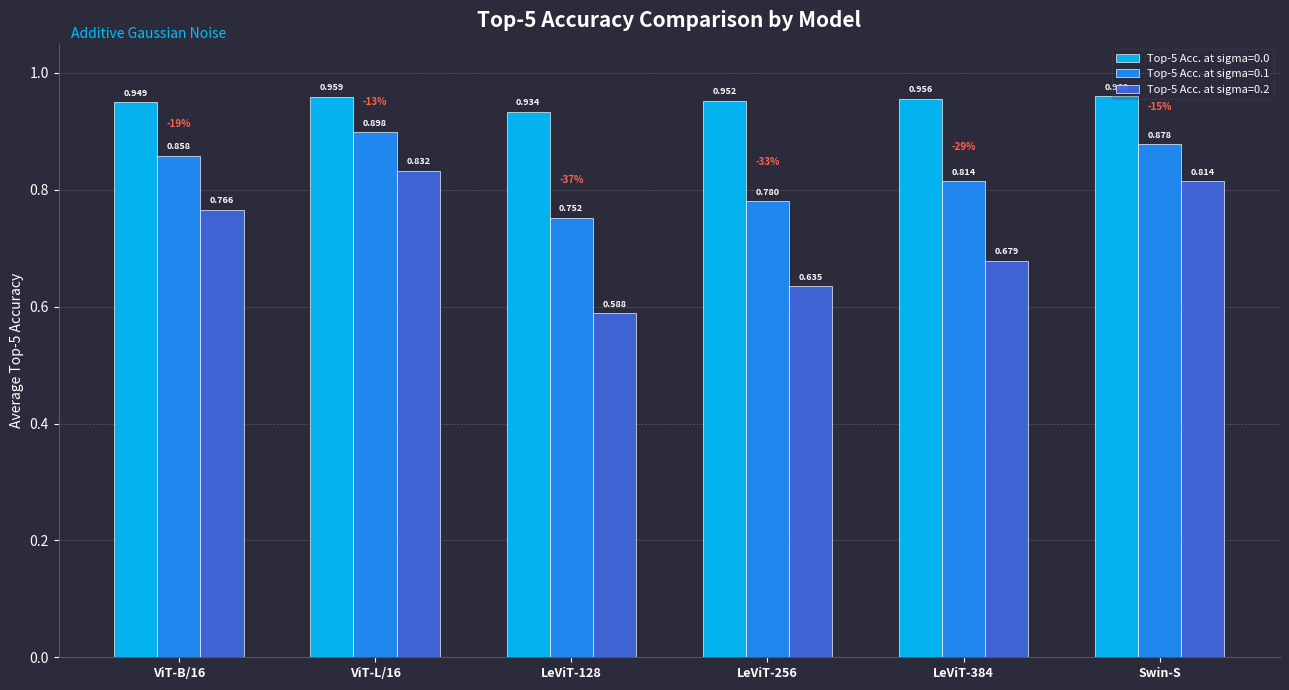

Which category has the highest value across all series?

Swin-S